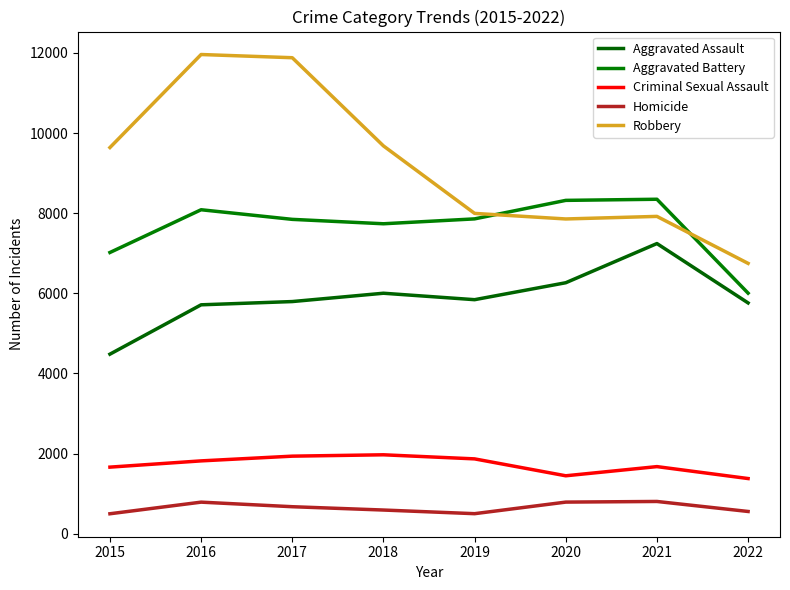

How many interior local valleys does the Aggravated Assault series have?

1